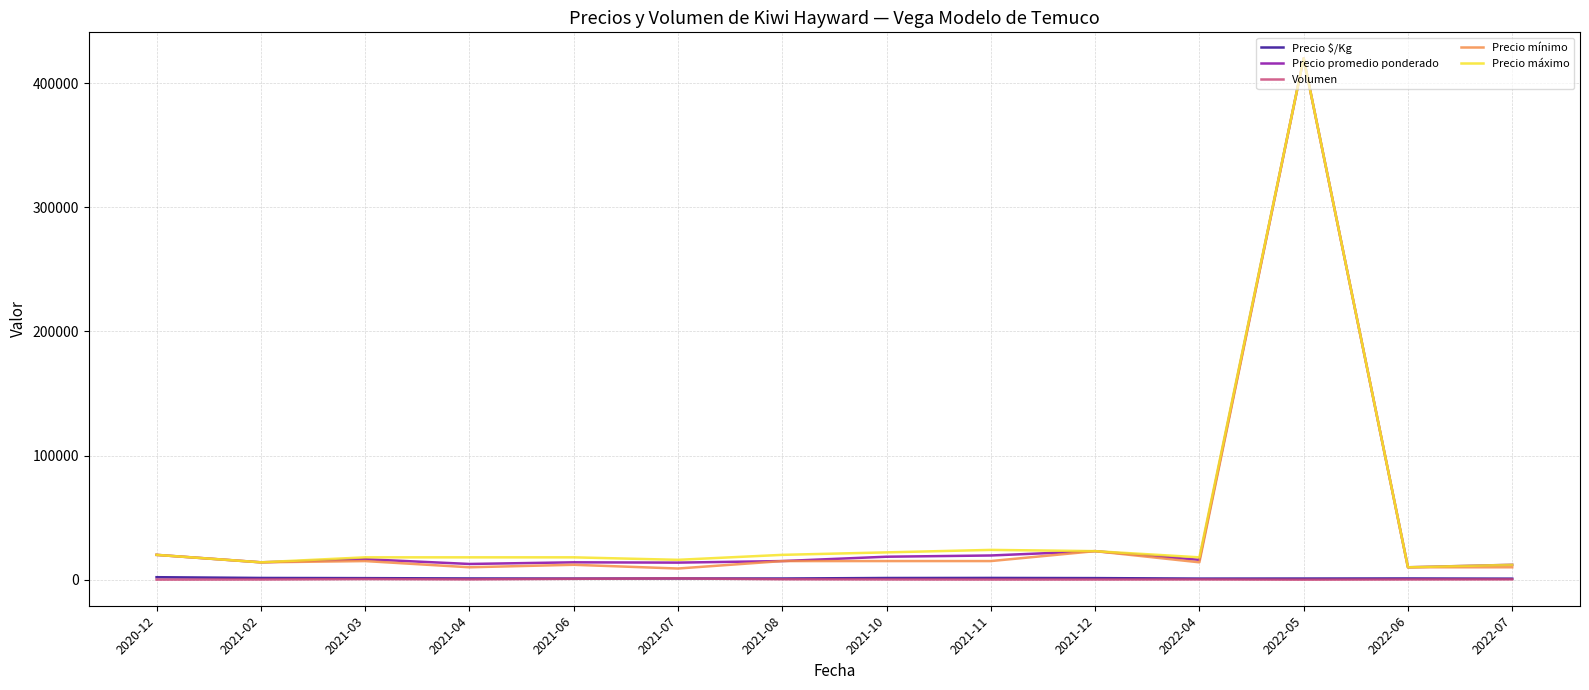

Which series ends up on top after the final intersection of Precio $/Kg and Volumen?

Precio $/Kg